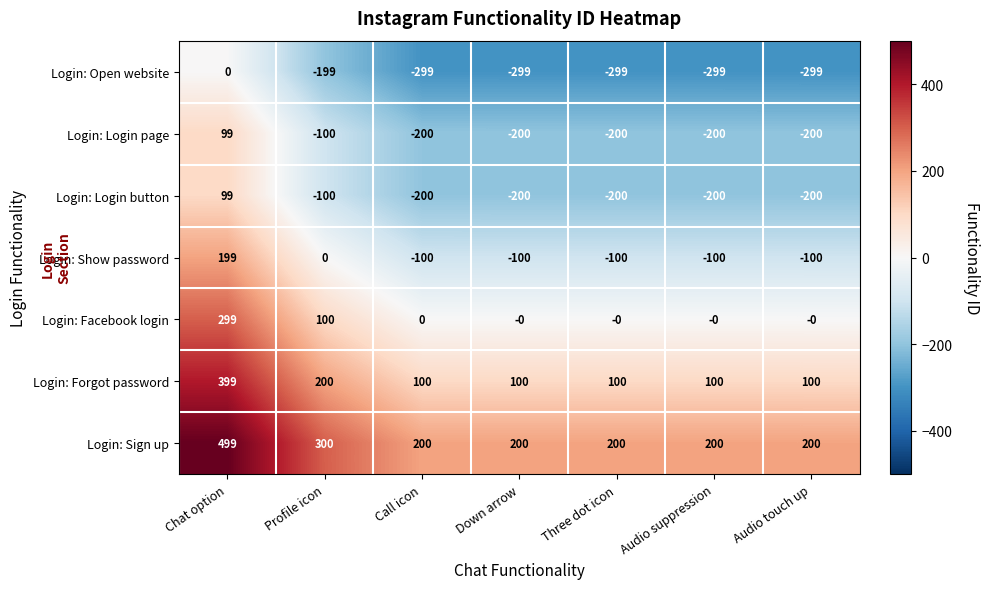

What is the difference between the highest and lowest values at Chat option?

499